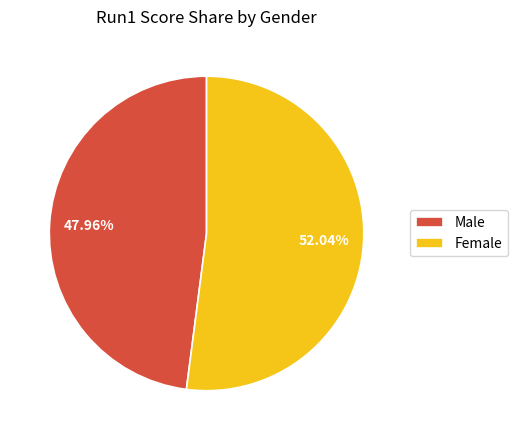

Count the number of slices in the pie.

2